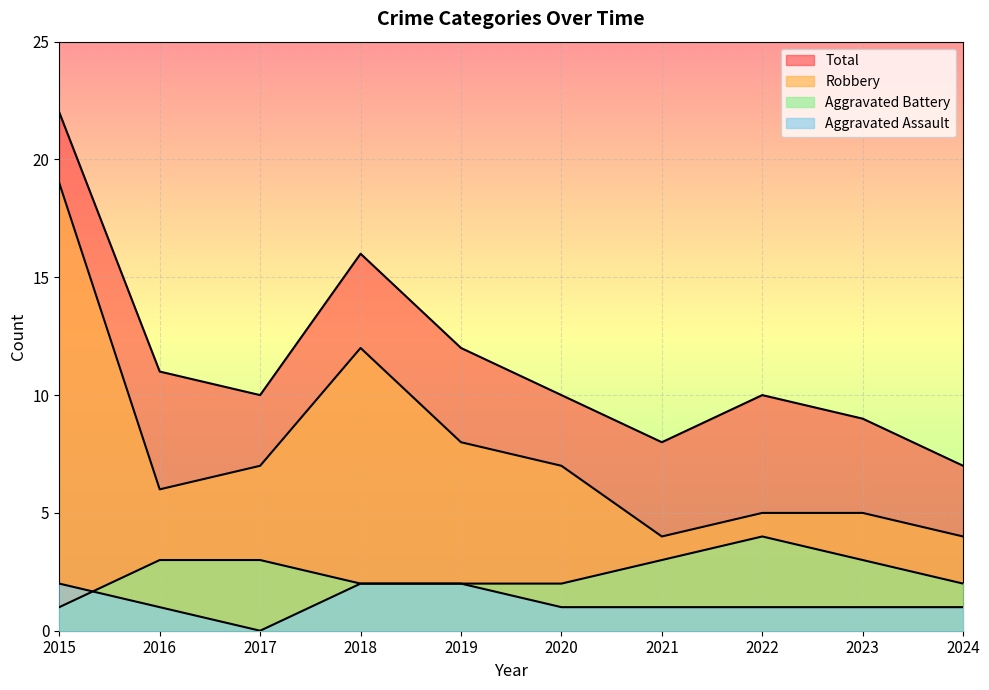

Which series has the largest range (max minus min)?

Robbery